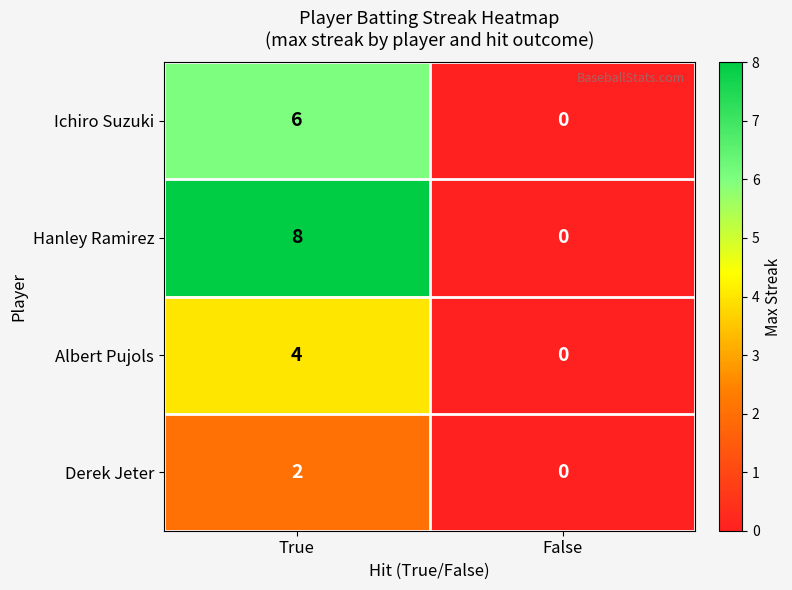

What is the spread (max minus min) of values at True?

6